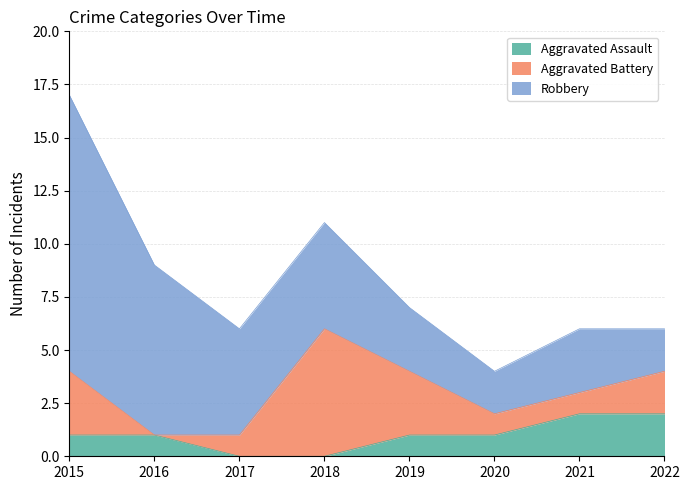

What is the value of the Robbery point at the 2nd from the left?

8